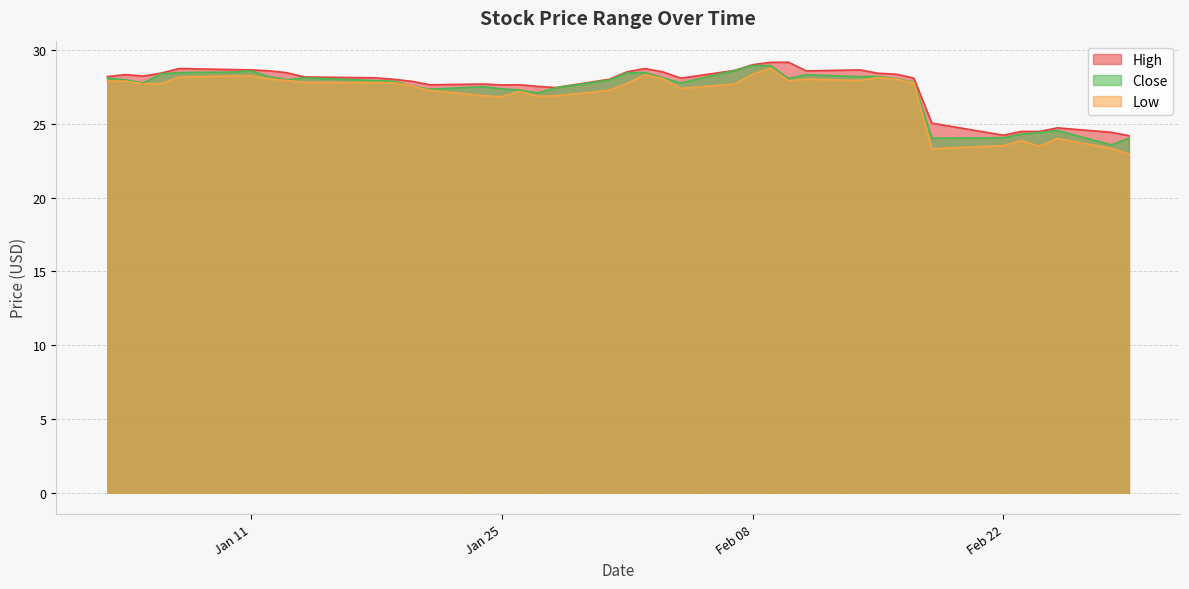

List the series in order of their peak value, highest first.

High, Close, Low